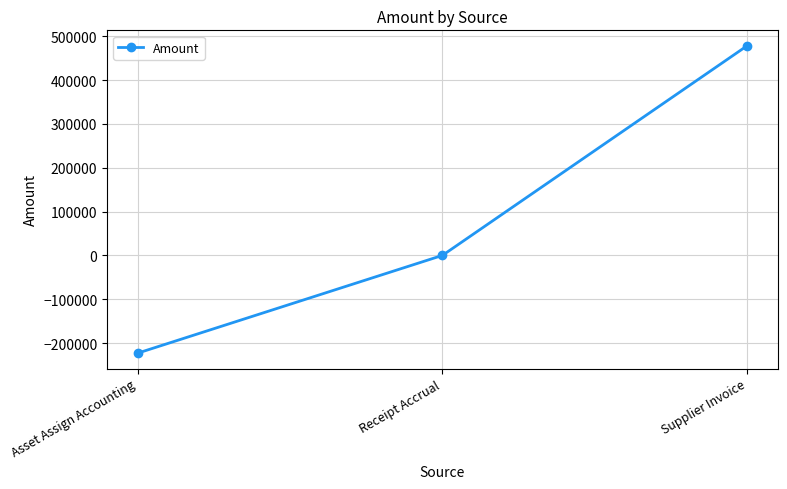

What position from the right is Asset Assign Accounting?

3